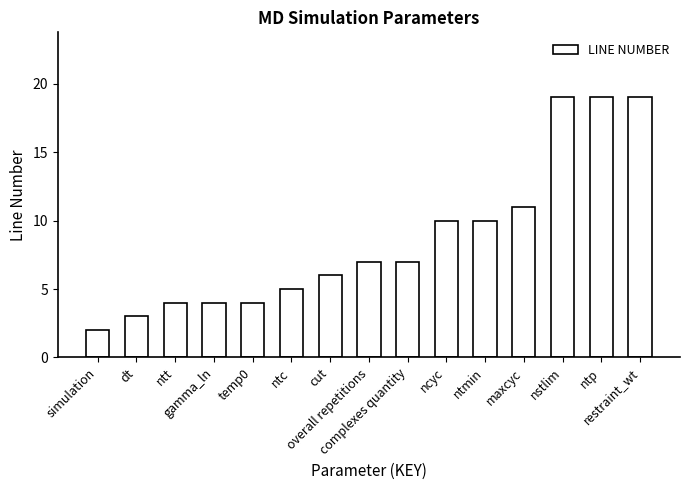

What is the difference between the values at simulation and maxcyc?

9